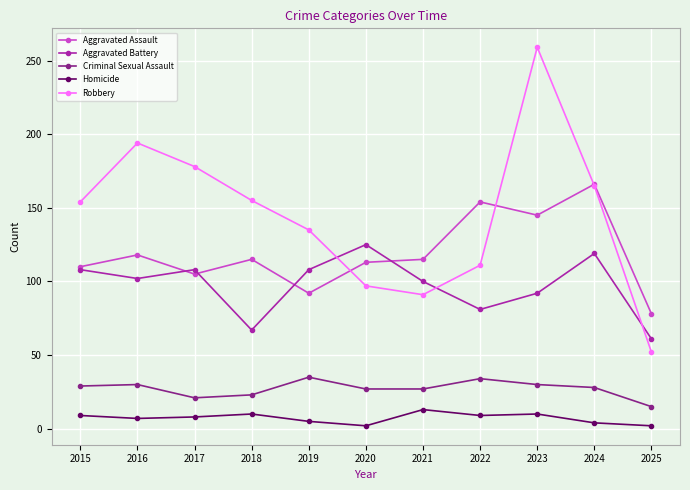

What is the difference between the Aggravated Battery values at 2017 and 2023?

16